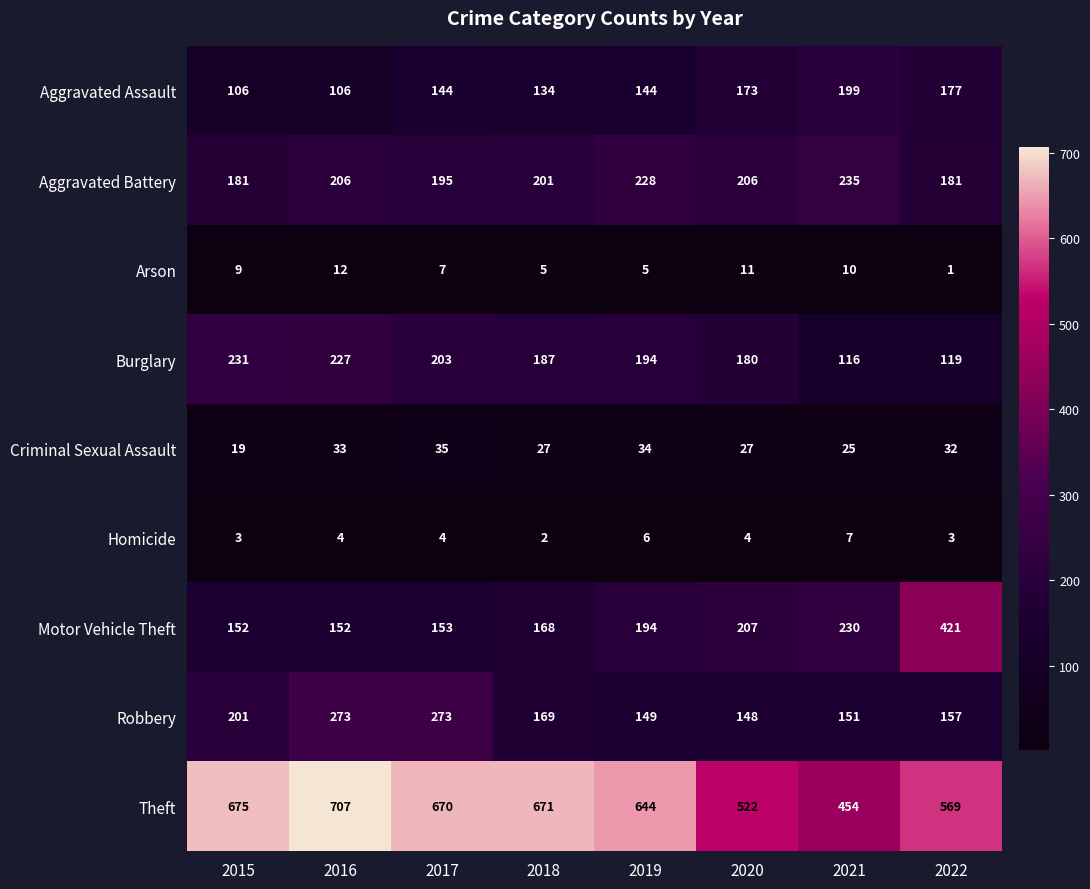

Where is Burglary nearest to the value 173?

2020